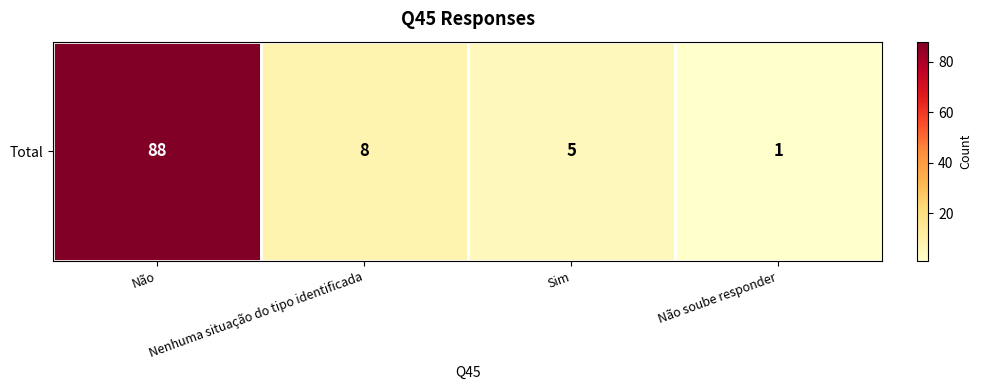

Rank the categories by value from lowest to highest.

Não soube responder, Sim, Nenhuma situação do tipo identificada, Não